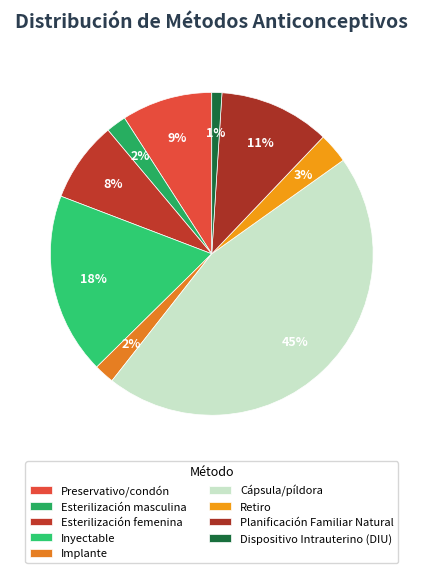

How many segments does this pie chart have?

9